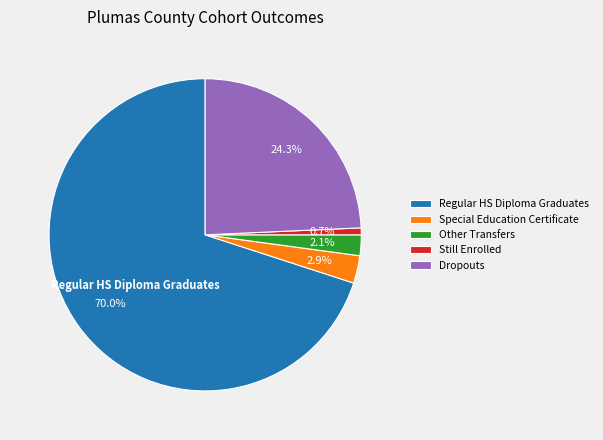

Is it true that Dropouts is 36% of the pie?

False